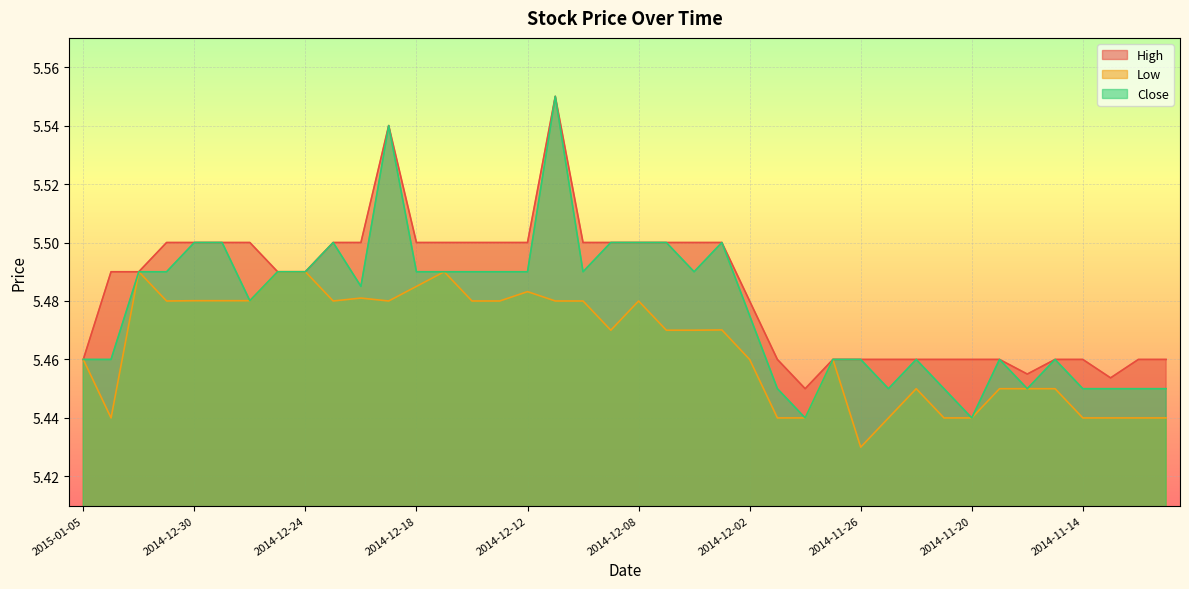

List the series in order of their overall mean, highest first.

High, Close, Low